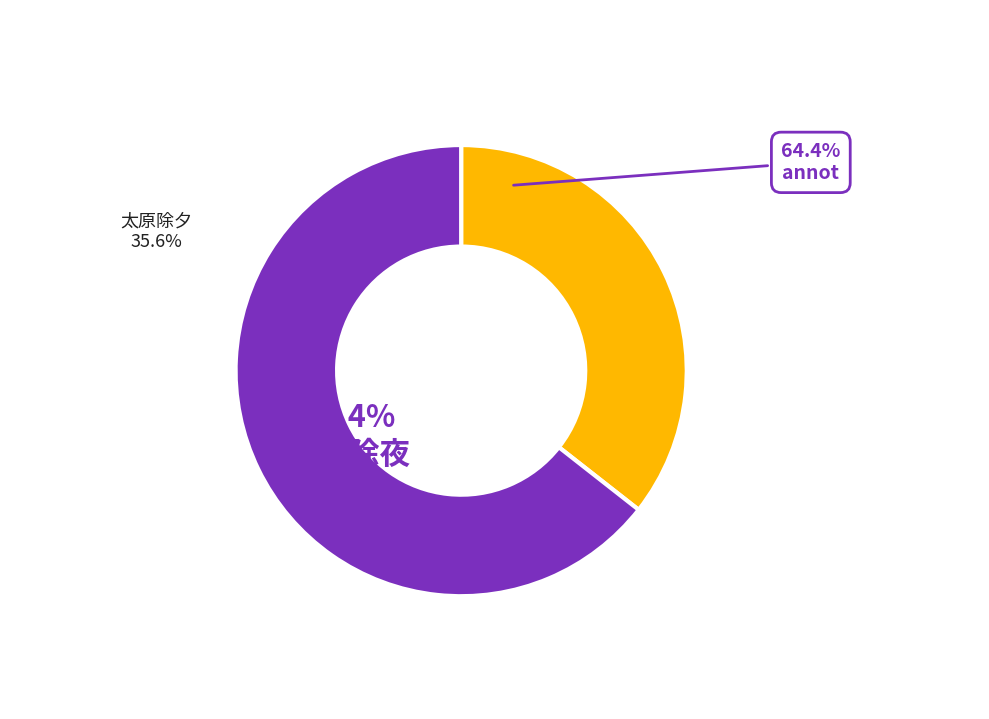

To the nearest percent, what is the difference between the largest and smallest slice percentages?

29%